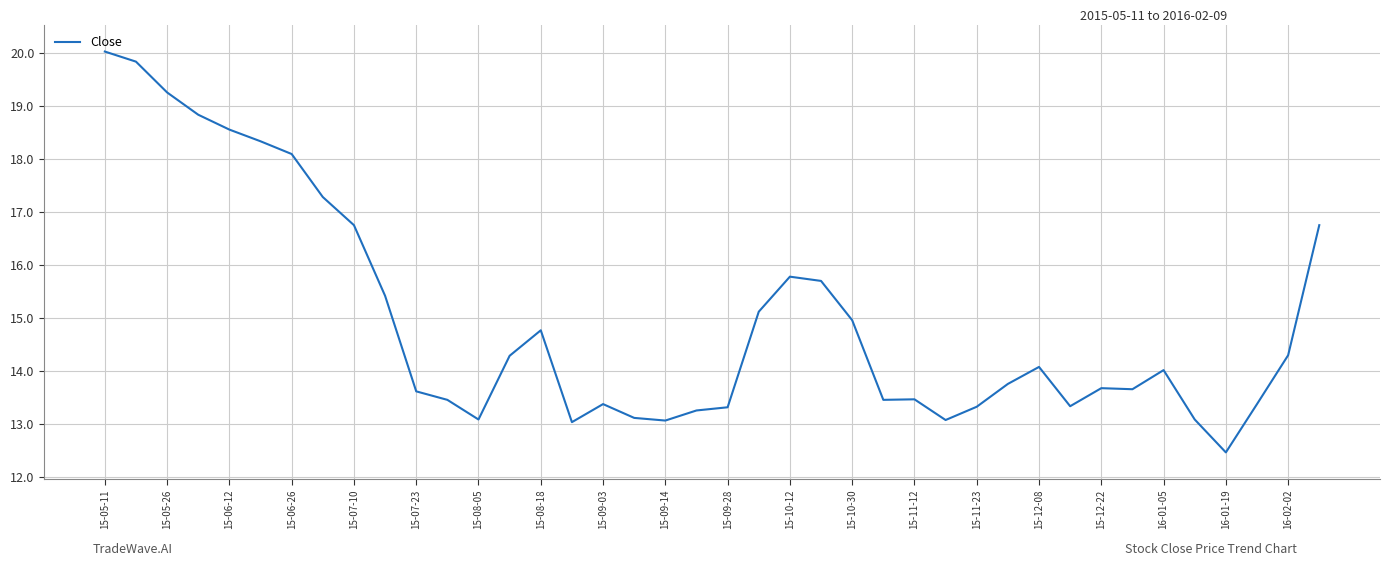

What is the greatest value displayed?

20.0